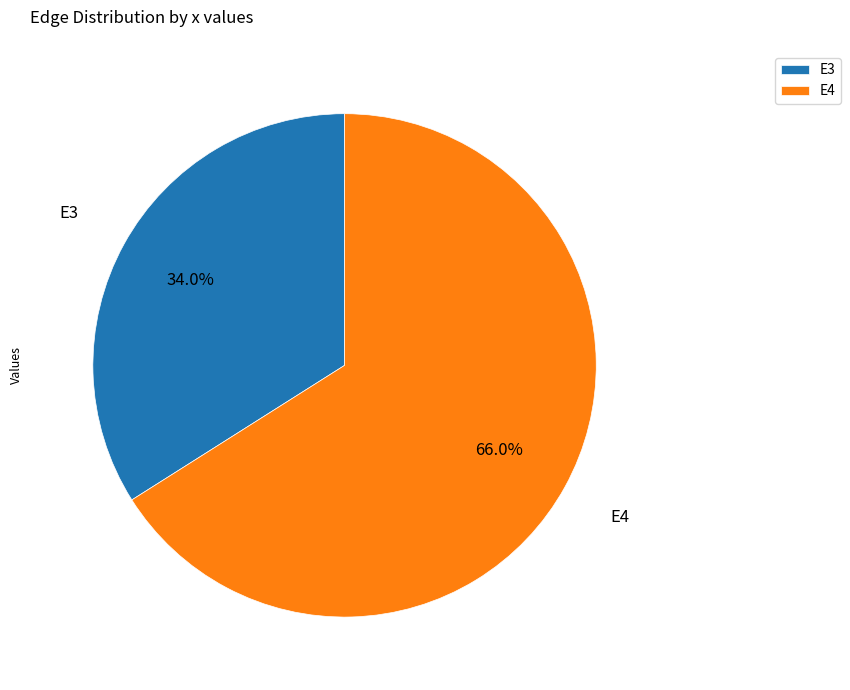

To the nearest percent, what is the average slice percentage?

50%